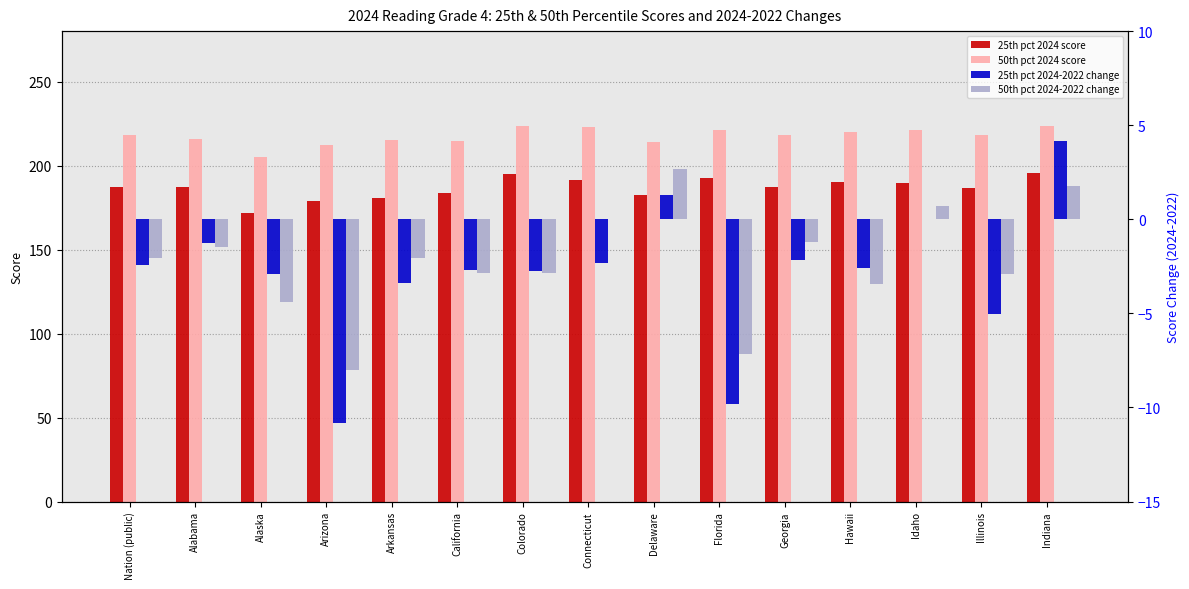

What is the minimum value for 25th pct 2024-2022 change?

-10.8